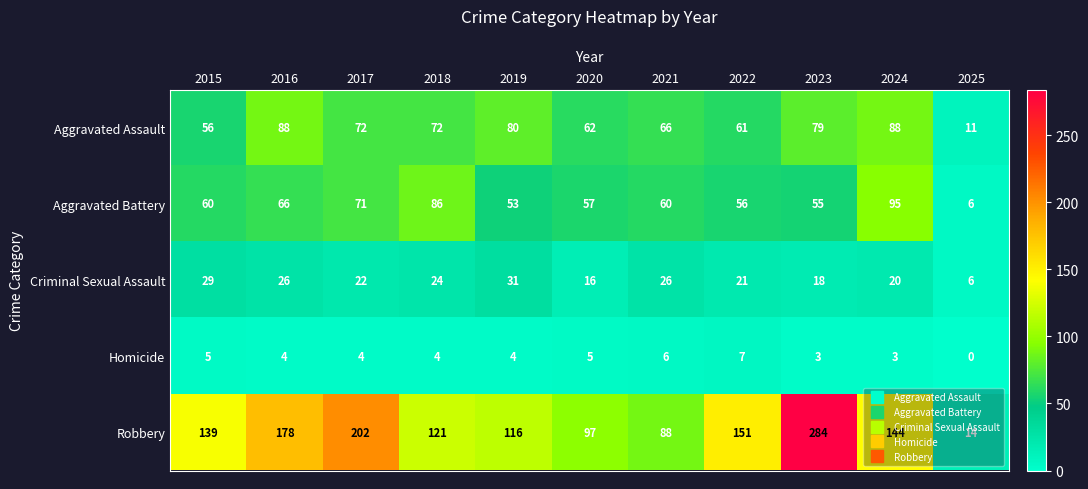

What is the sum of all Homicide values?

45